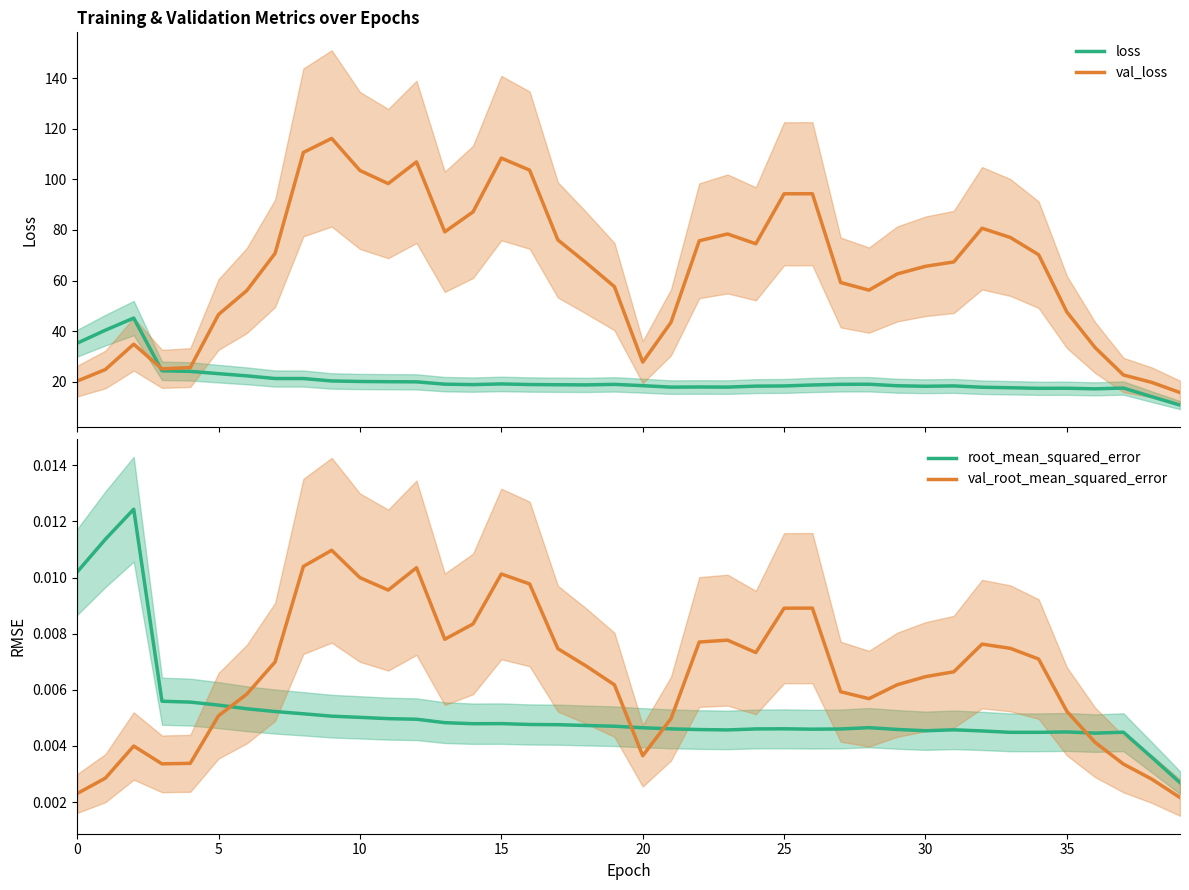

What is the minimum value for val_loss?

15.7